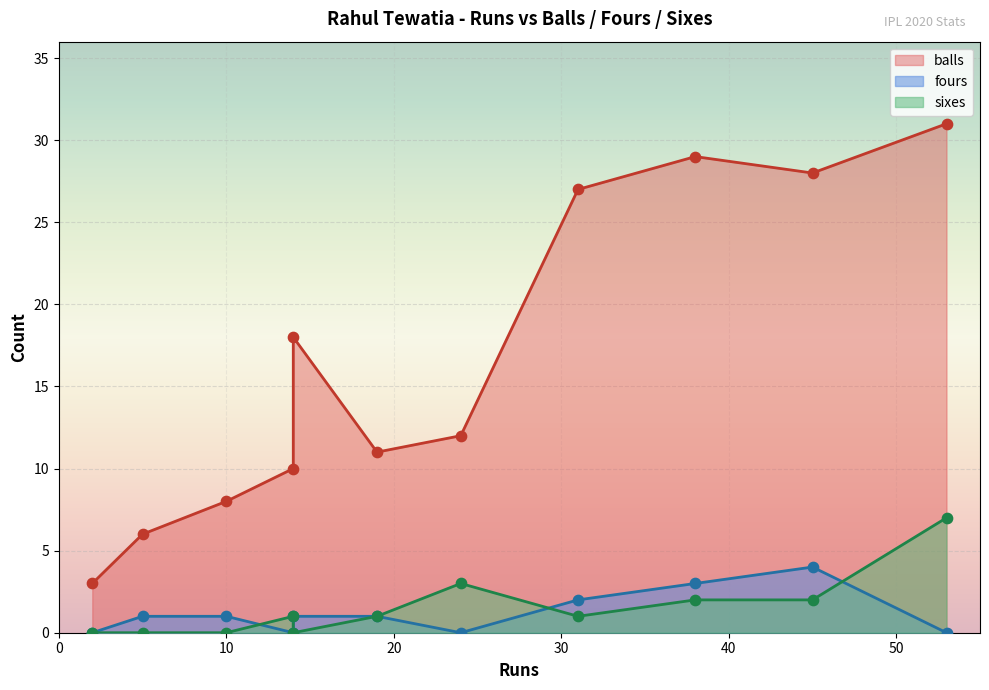

Which series has the largest Y range (max minus min)?

balls